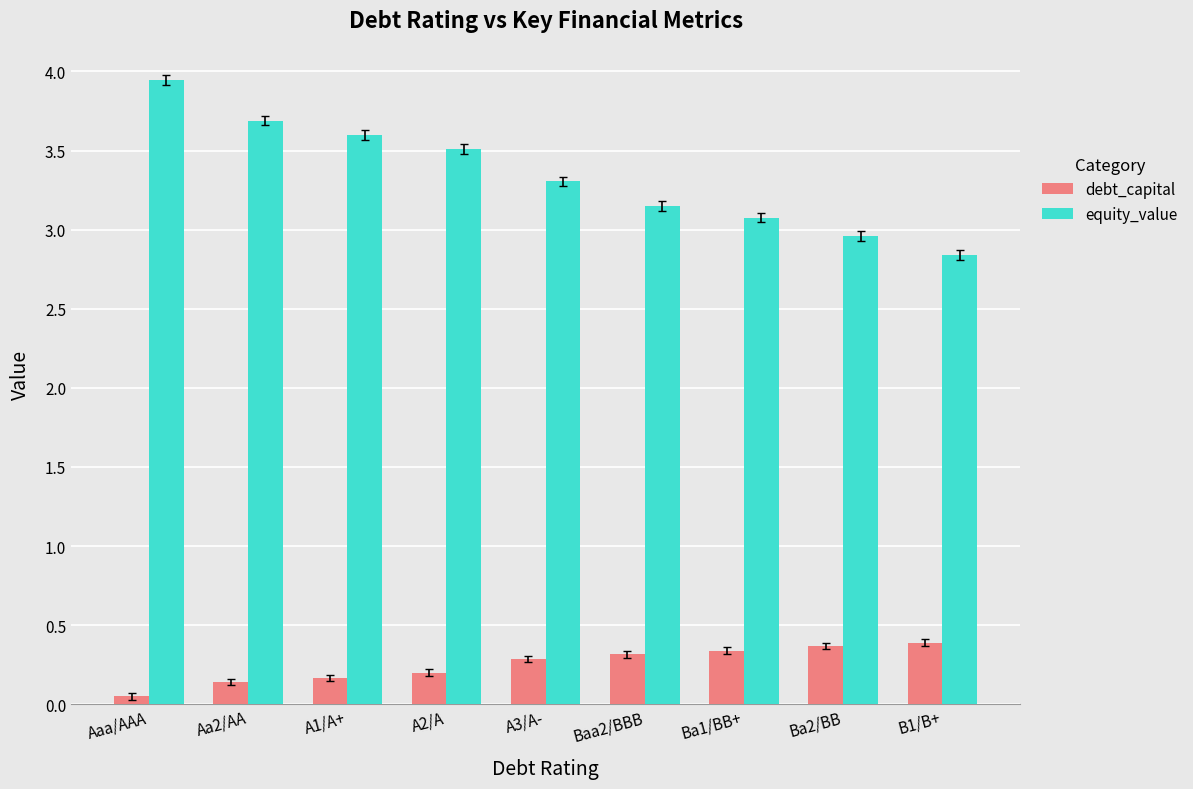

How many distinct data groups are displayed?

2